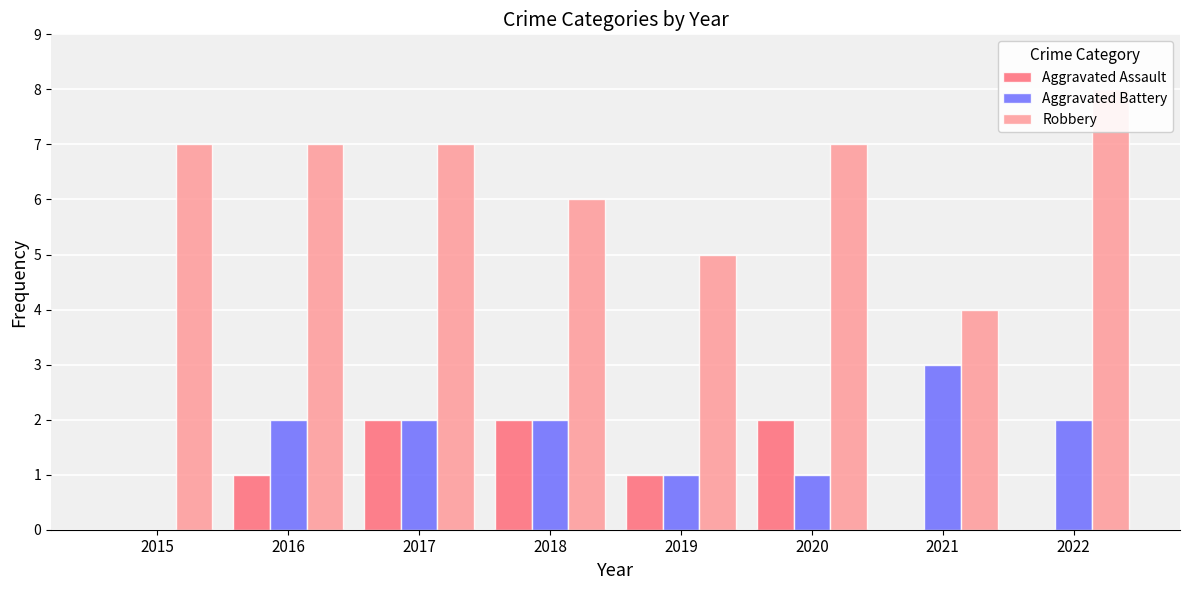

Where does the Robbery series first go above 7?

2022